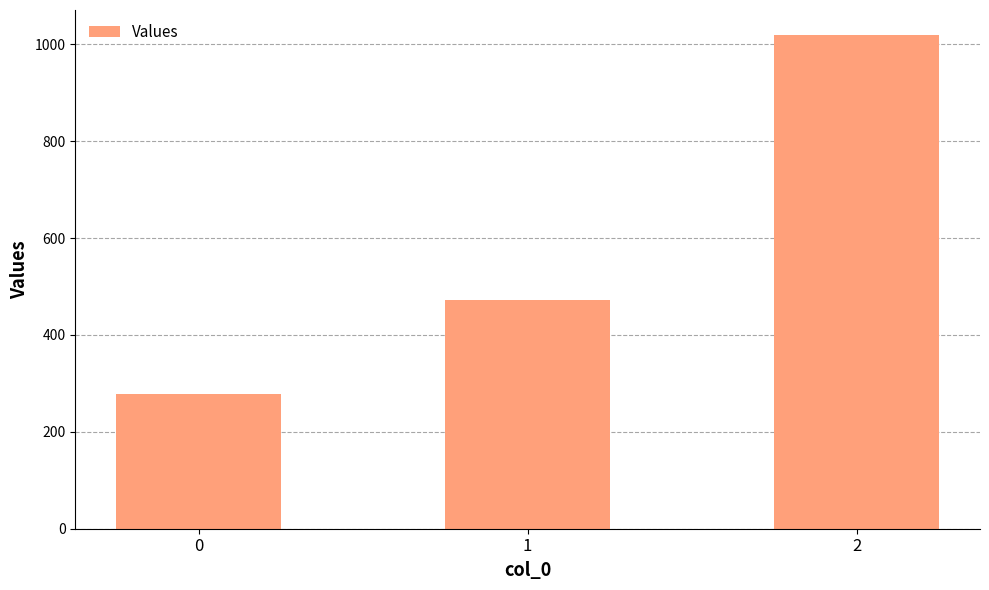

The chart shows a value of 163.9 at 0. True or false?

False